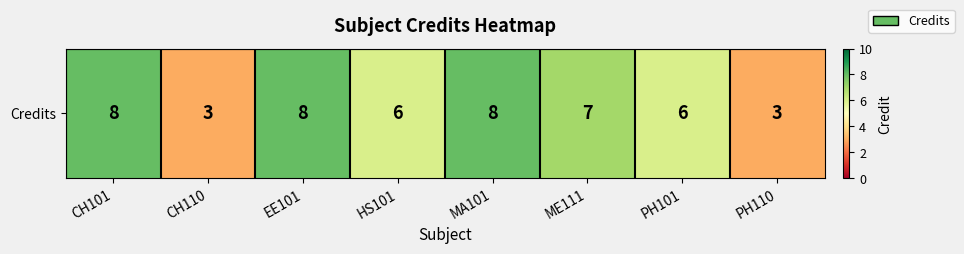

Approximately how many times larger is the value at PH101 compared to MA101?

0.8